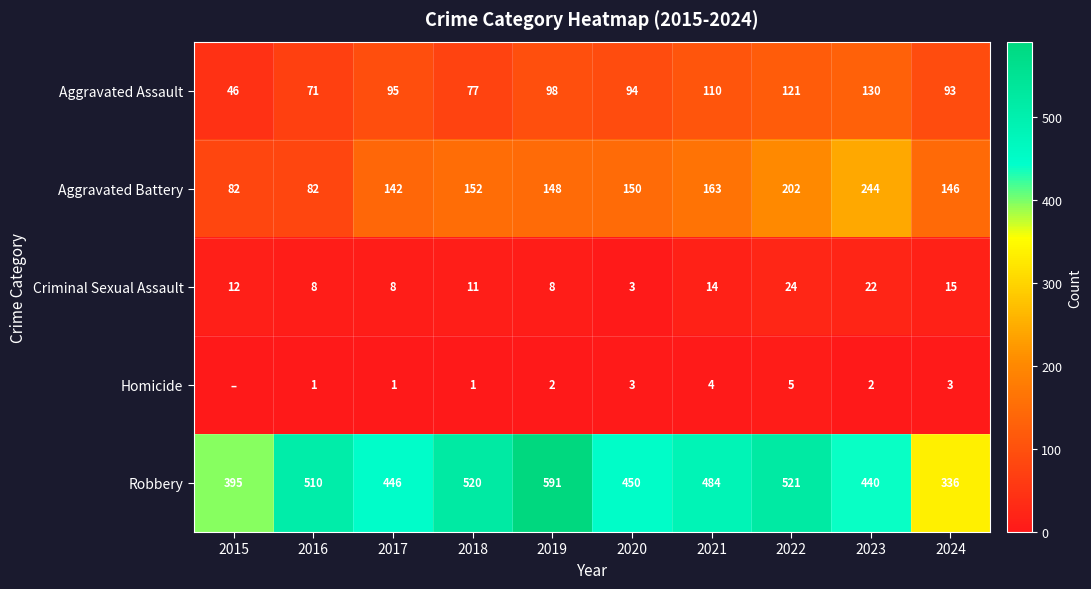

True or false: Robbery has a value of 446 at 2017.

True